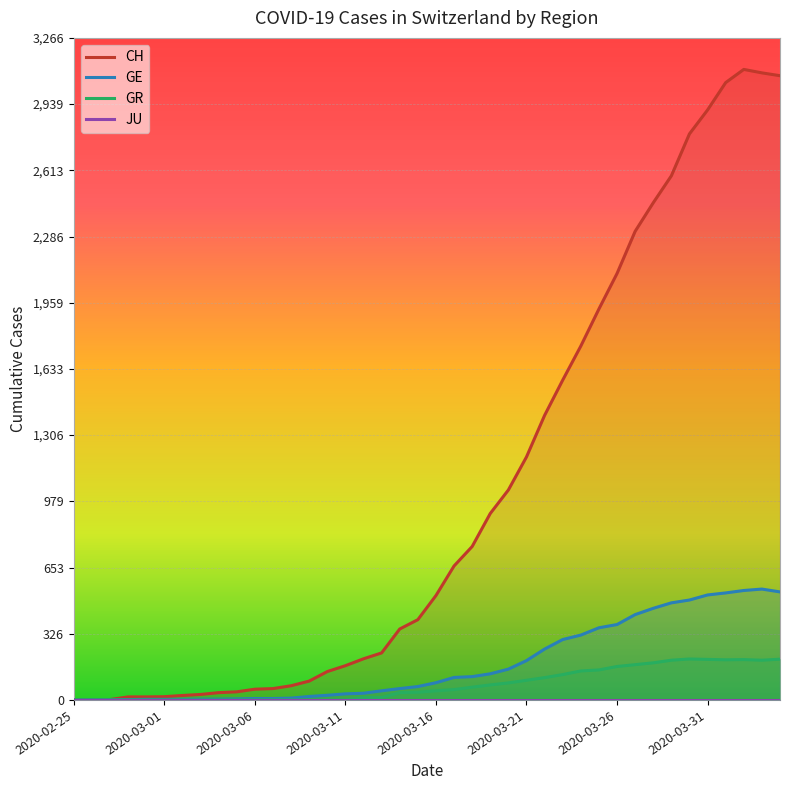

What is the sum of the GR values at 2020-04-03 and 2020-03-18?

259